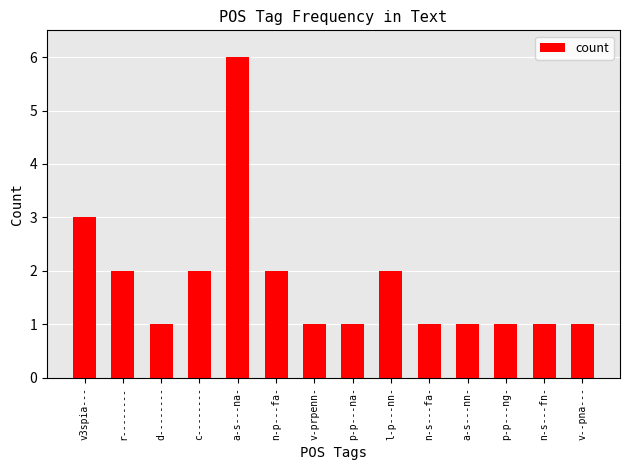

What is the value of the 14th bar from the left?

1